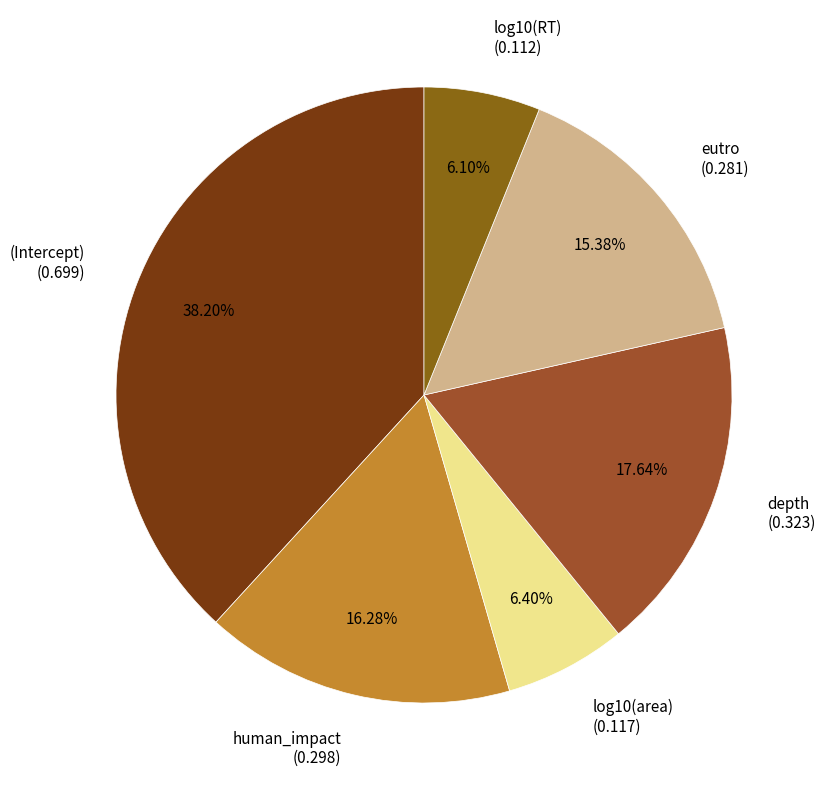

Does depth (0.323) account for over 50% of the chart?

No